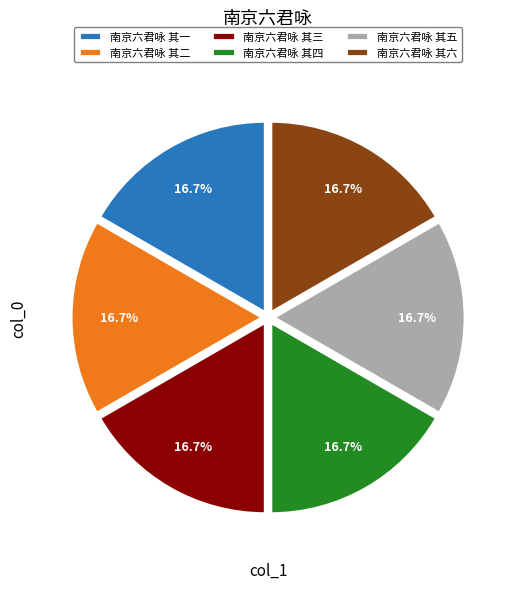

Does 南京六君咏 其二 account for over 50% of the chart?

No